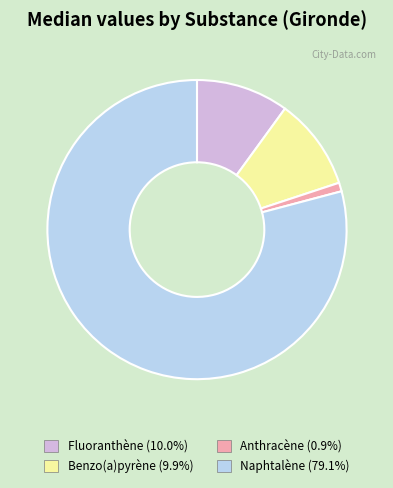

Is there any slice that represents more than half of the pie?

Yes